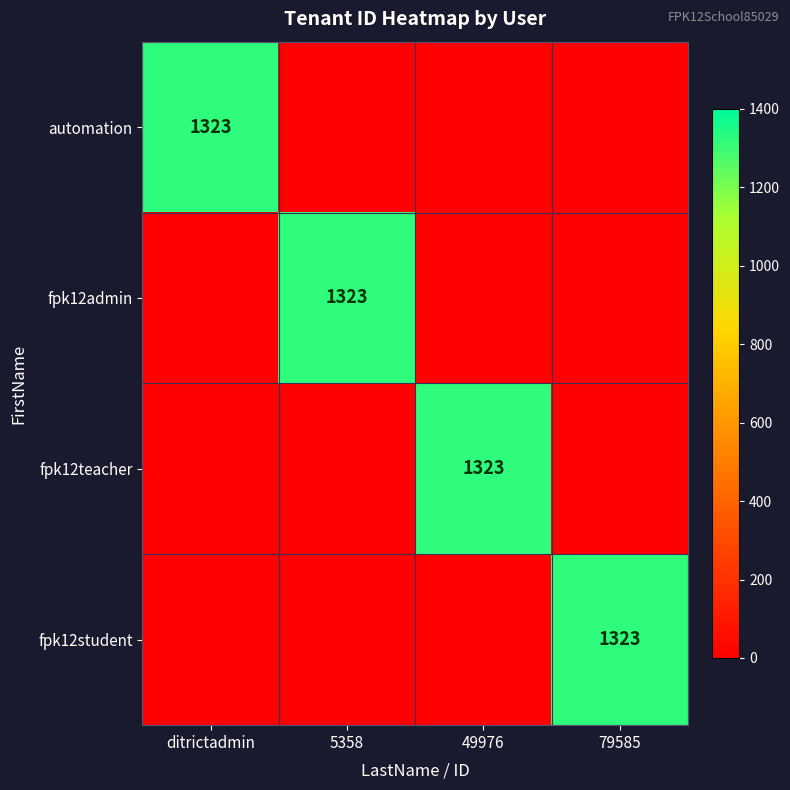

The value of fpk12admin at 5358 is 2158. True or false?

False